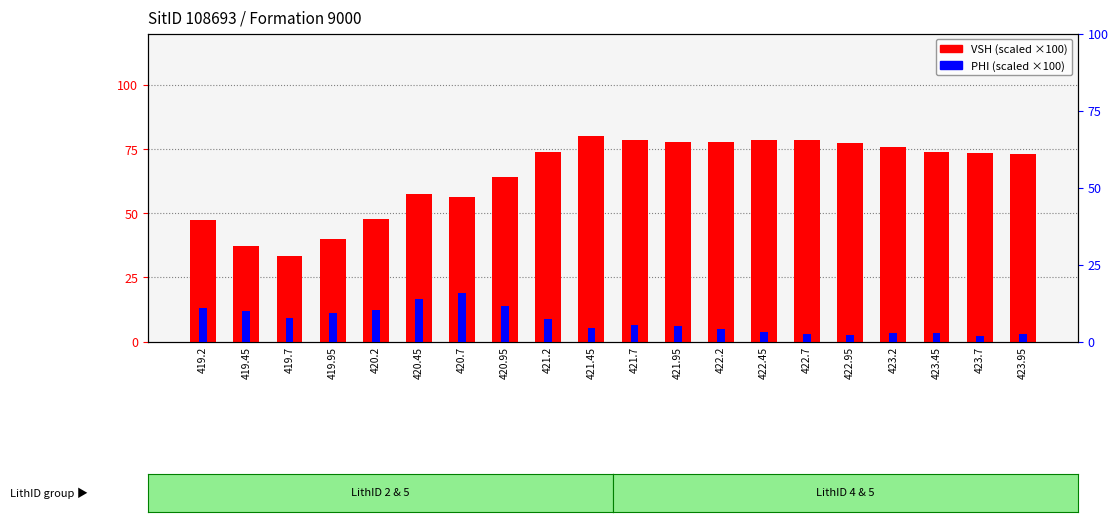

What is the average value of the VSH (scaled ×100) series?

65.1